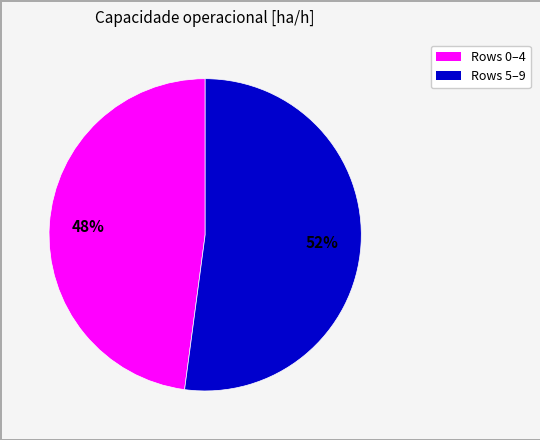

How many slices are in this pie chart?

2